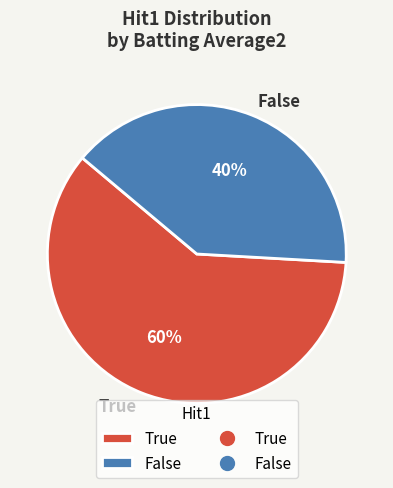

Is it true that False is 40% of the pie?

True